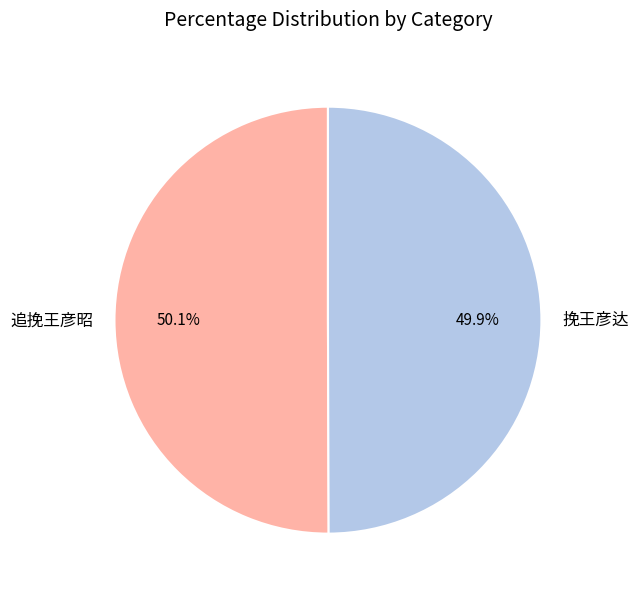

Does any single category account for the majority?

Yes